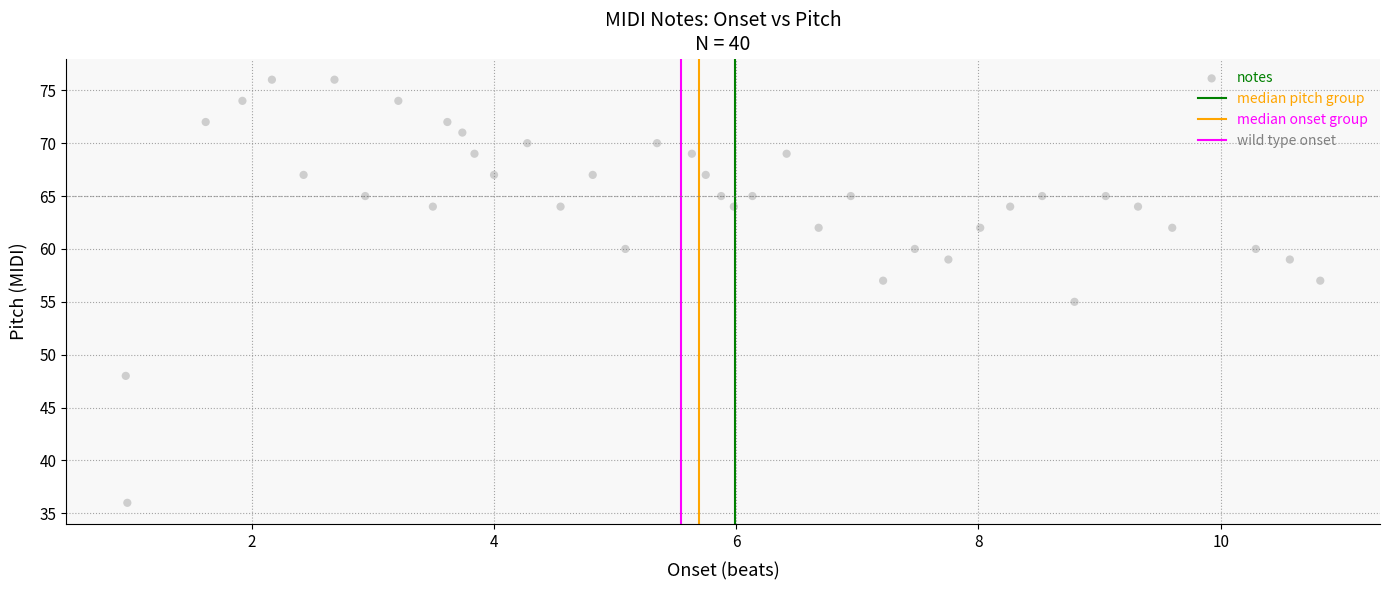

What is the range of Y values (max minus min)?

40